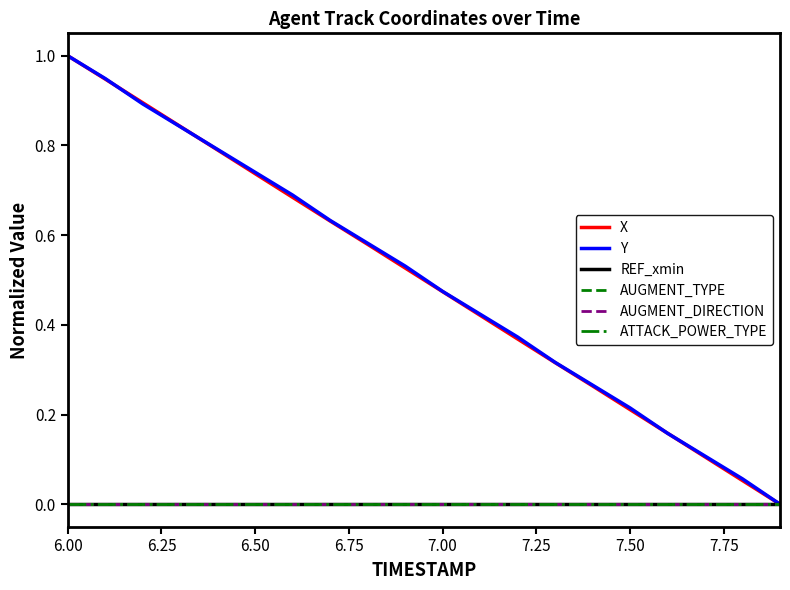

Does the chart display data point markers on the line(s)?

No